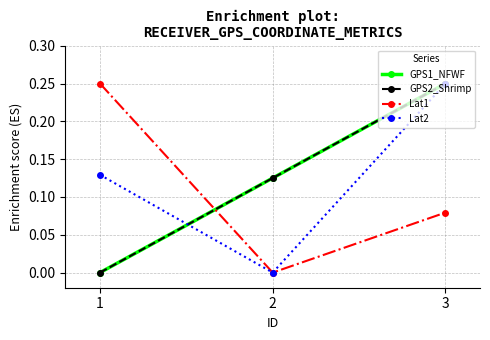

What is the value of the Lat2 point at the 3rd from the left?

0.2